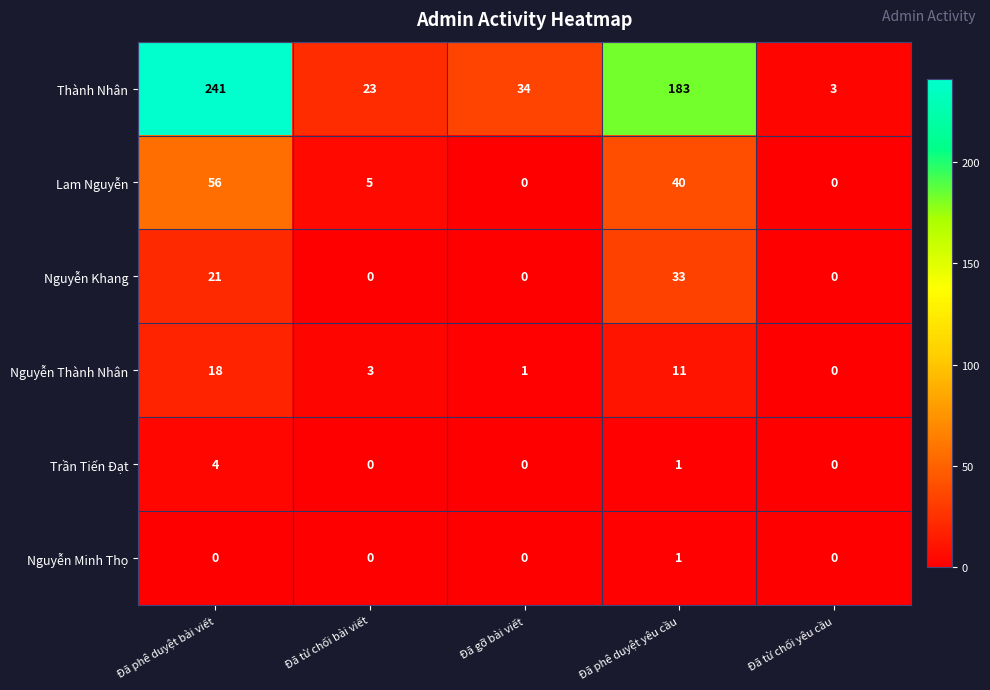

At which label does Trần Tiến Đạt reach its peak?

Đã phê duyệt bài viết